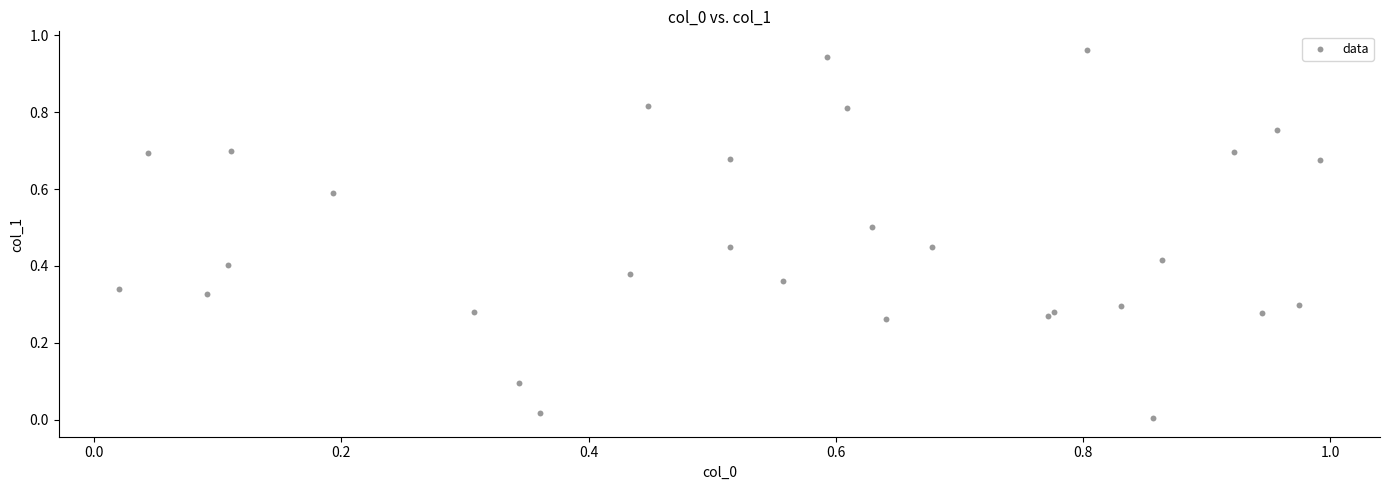

How many data points are displayed?

30